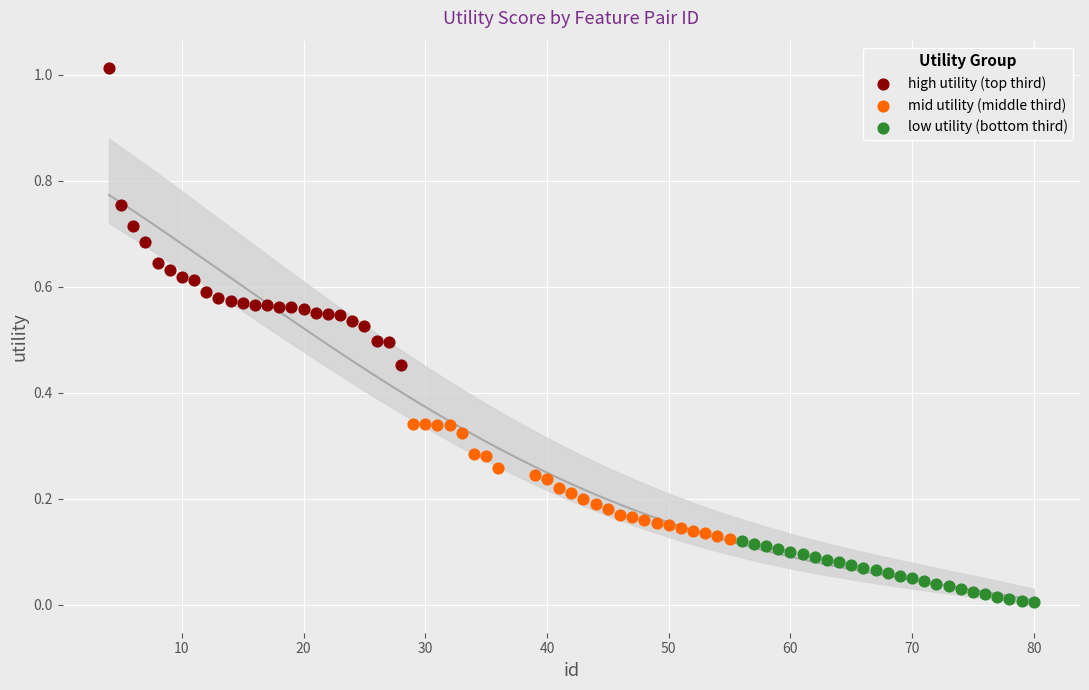

Which series has the largest Y range (max minus min)?

high utility (top third)